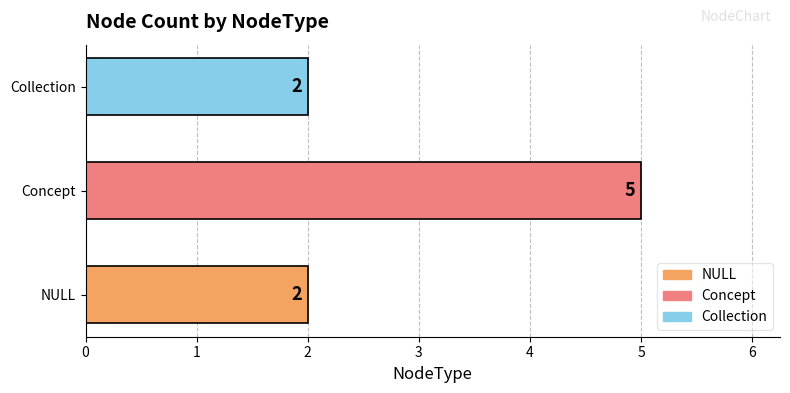

Reading top to bottom, extract all data points from this chart.

Collection=2	Concept=5	NULL=2